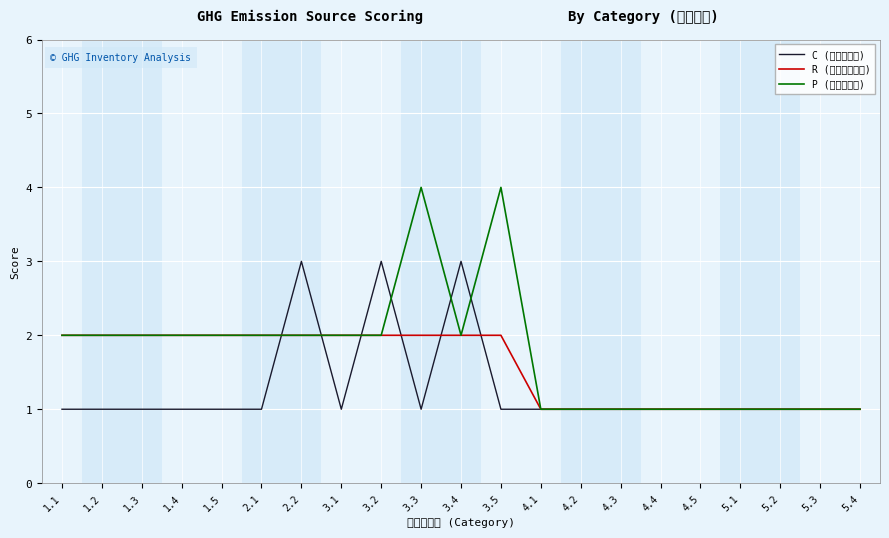

At which label does P (減量可行度) first exceed 2?

3.3